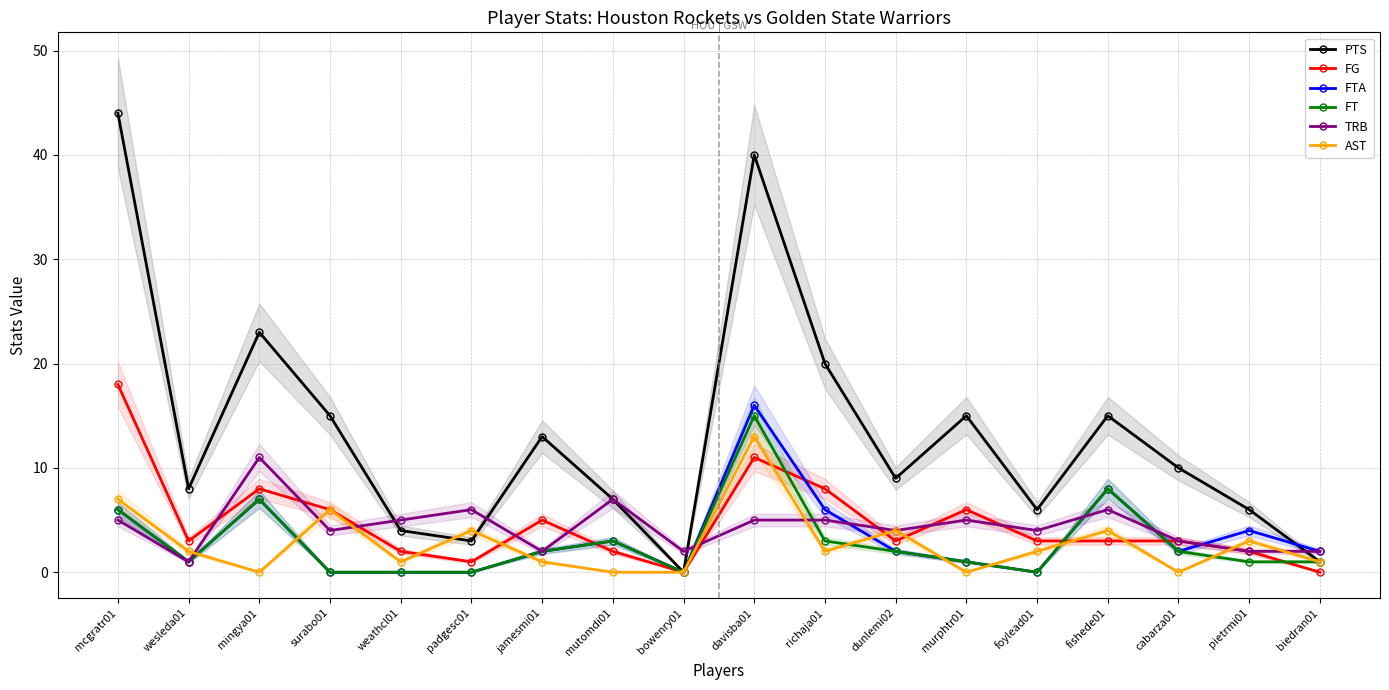

Rank the categories by FT value from lowest to highest.

surabo01, weathcl01, padgesc01, bowenry01, foylead01, wesleda01, murphtr01, pietrmi01, biedran01, jamesmi01, dunlemi02, cabarza01, mutomdi01, richaja01, mcgratr01, mingya01, fishede01, davisba01